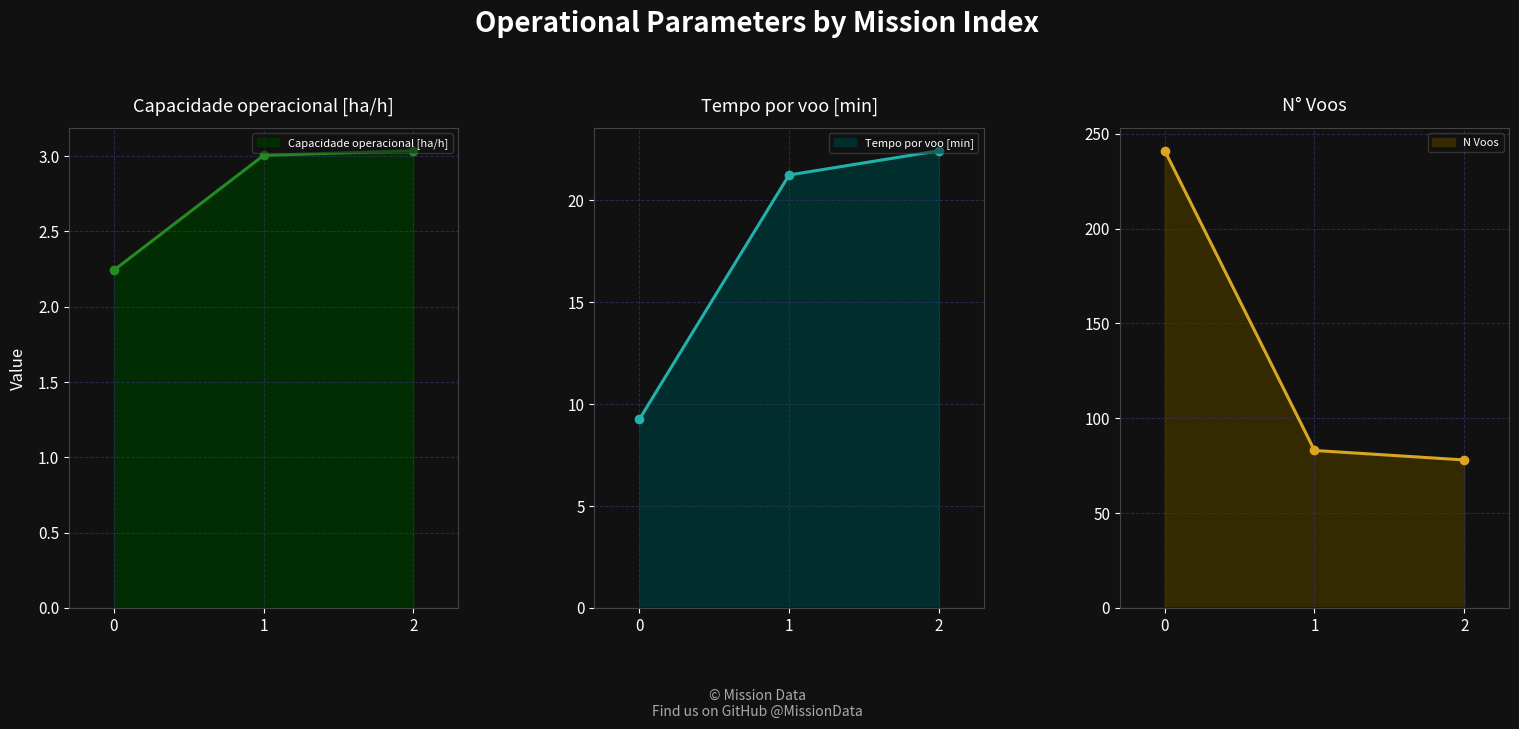

What is the average value of the Capacidade operacional [ha/h] series?

2.8